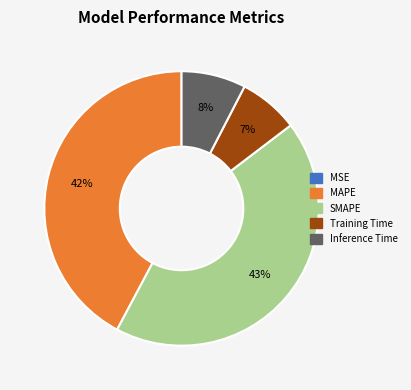

Is SMAPE the majority of the pie?

No